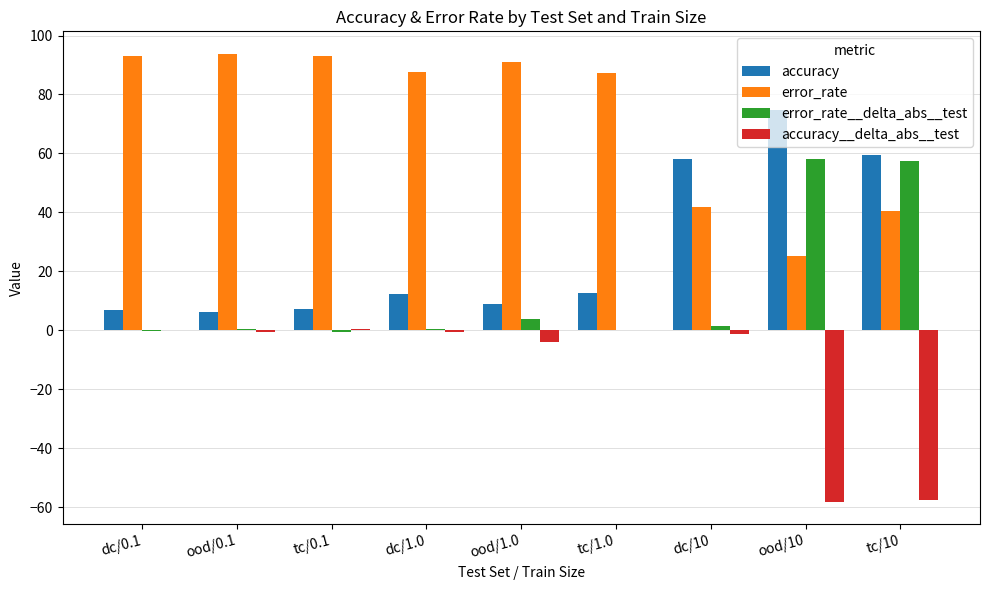

True or false: accuracy has a value of 110.2 at ood/10.

False